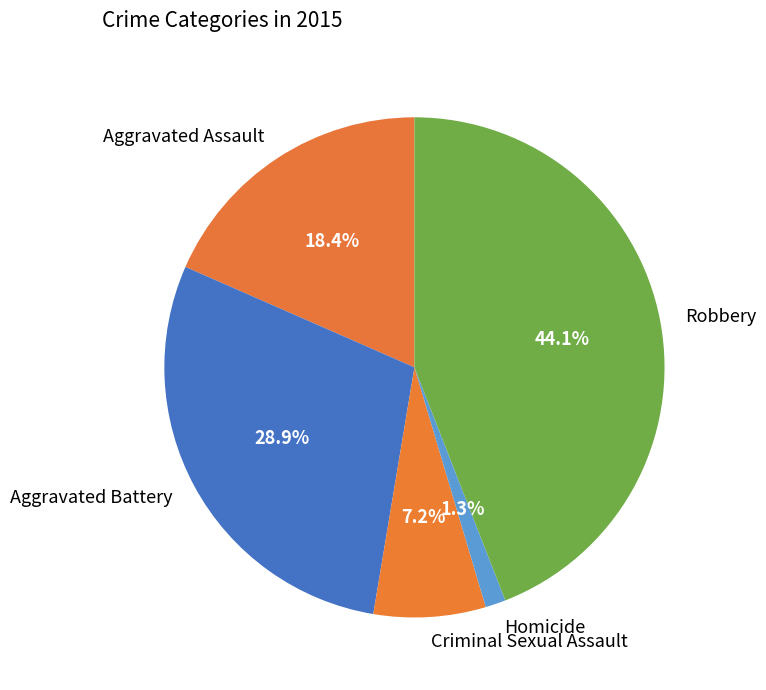

To the nearest percent, what is the difference between the Aggravated Assault and Aggravated Battery slice percentages?

11%